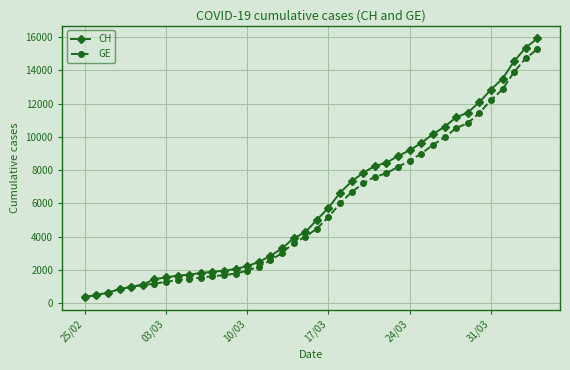

Which series has the widest spread of values?

CH